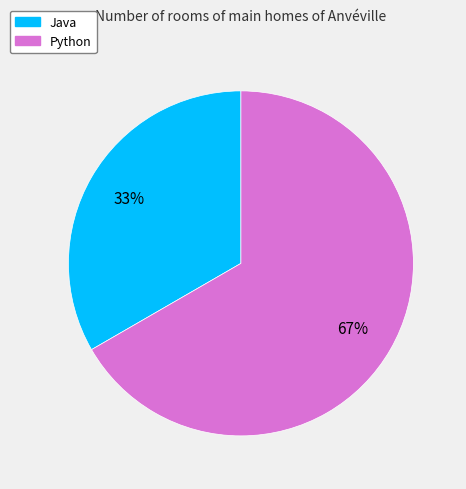

To the nearest percent, what is the average slice percentage?

50%